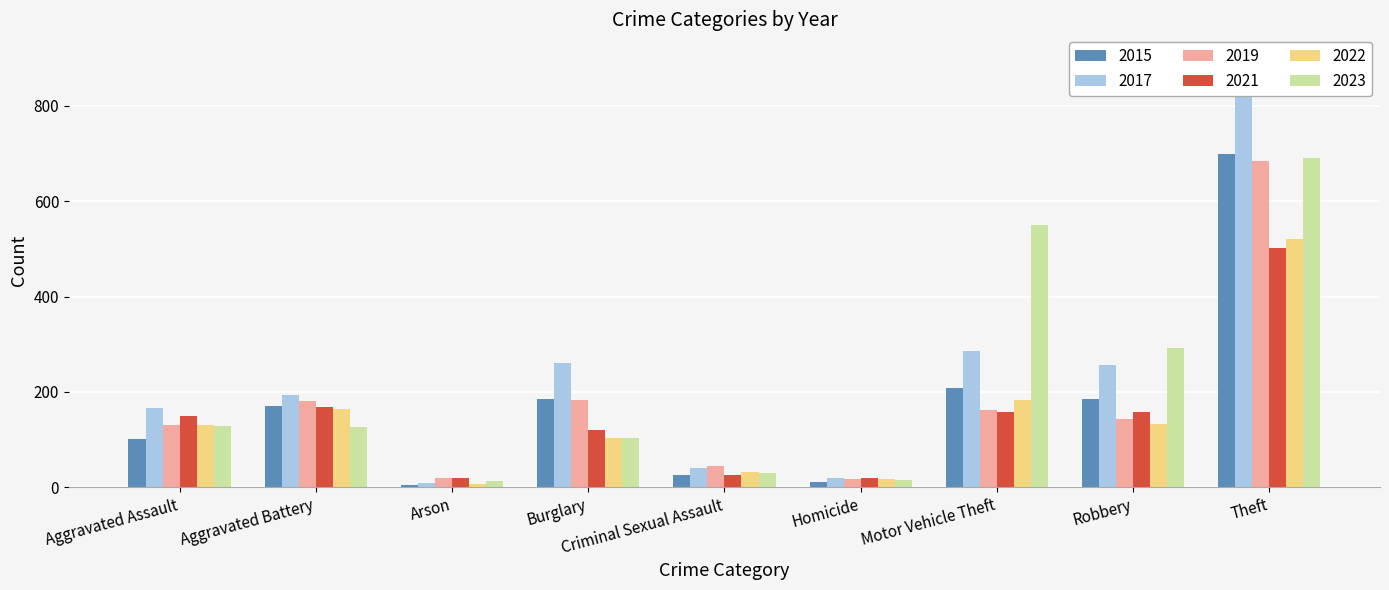

What is the maximum value shown in the chart?

847